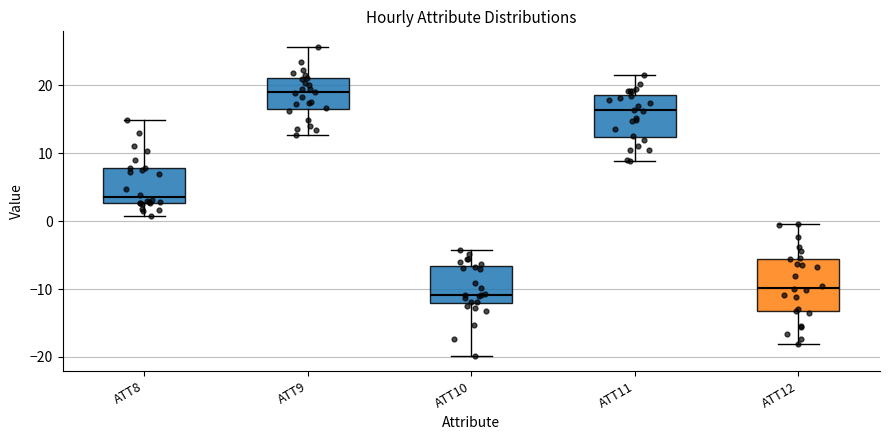

Which box's median line is the lowest?

ATT10